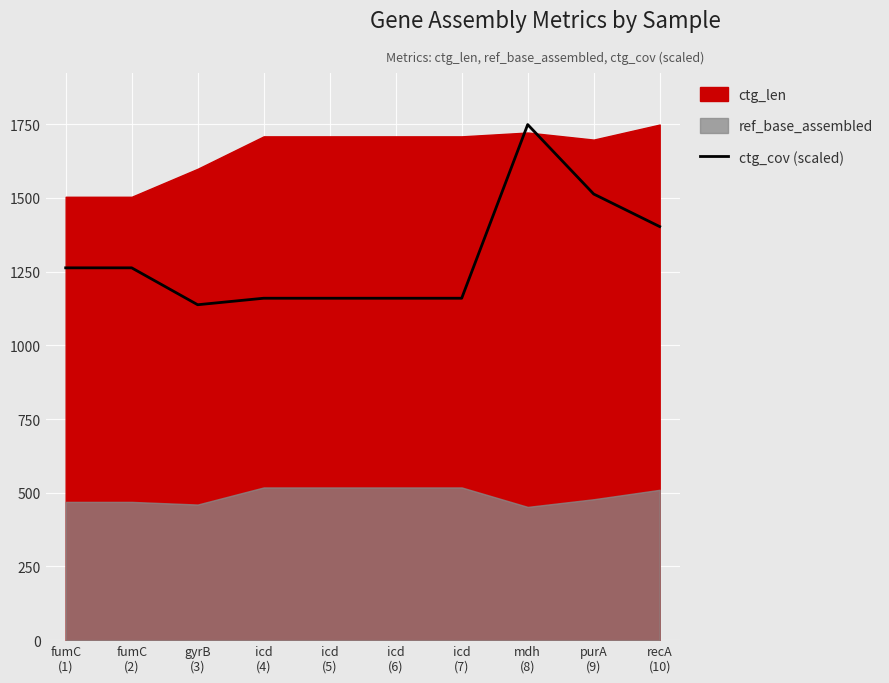

What is the highest value of the ctg_cov (scaled) series?

1749.0